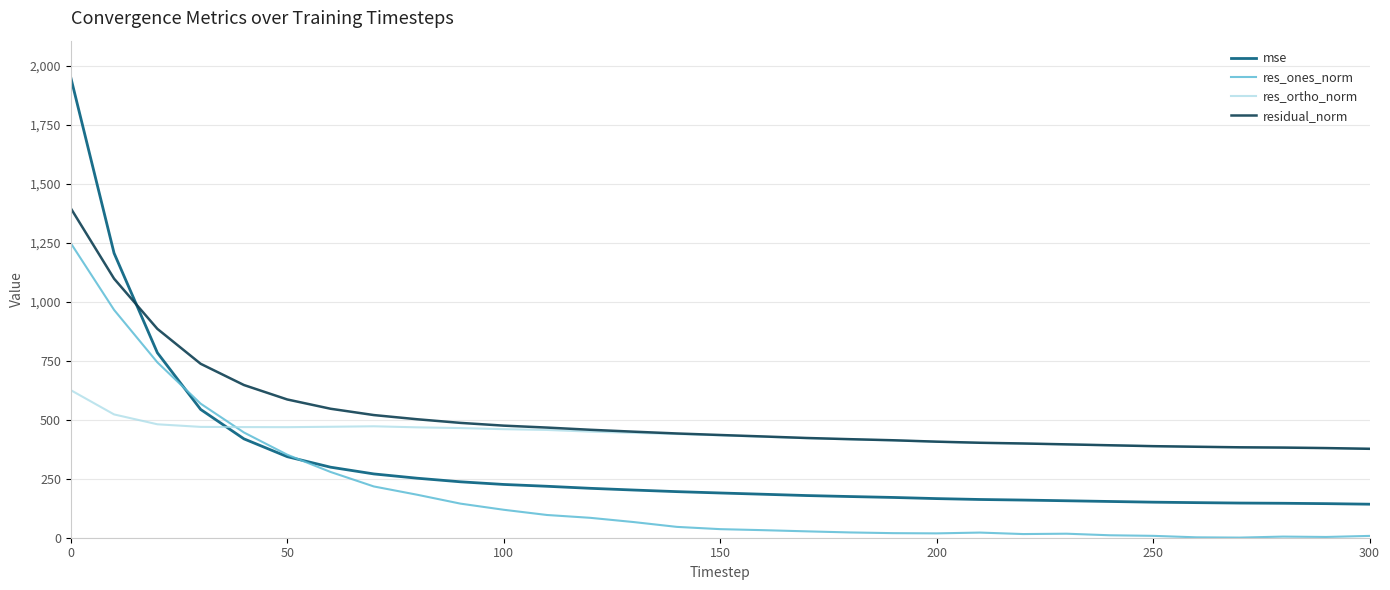

Which series ends up on top after the final intersection of res_ortho_norm and res_ones_norm?

res_ortho_norm